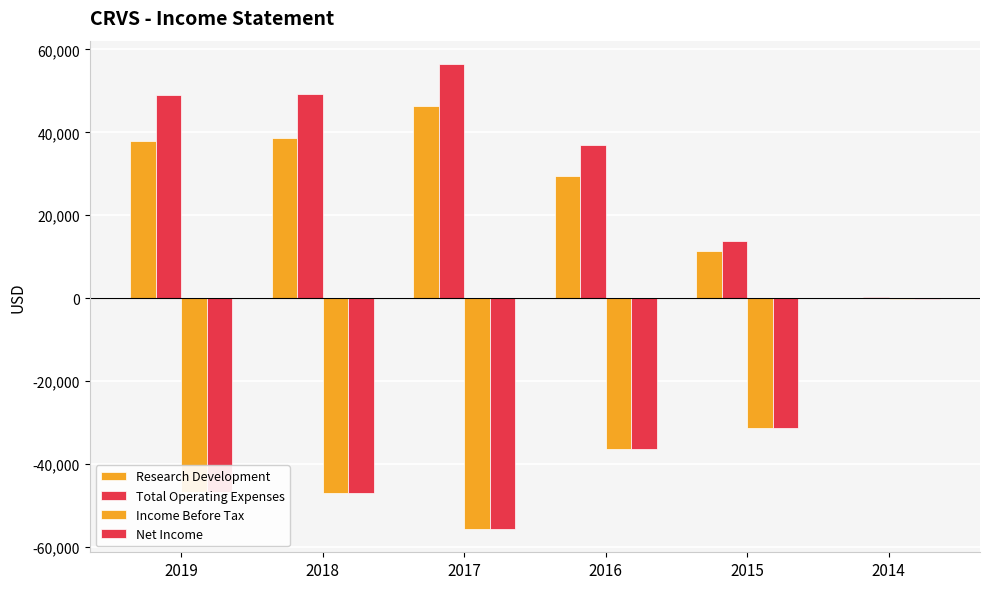

Are the bars grouped side by side (vs. stacked)?

Yes